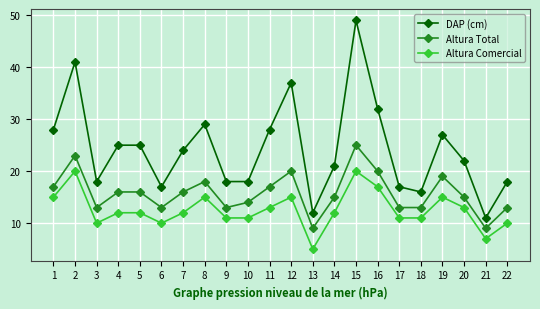

At which label does DAP (cm) reach its minimum?

21